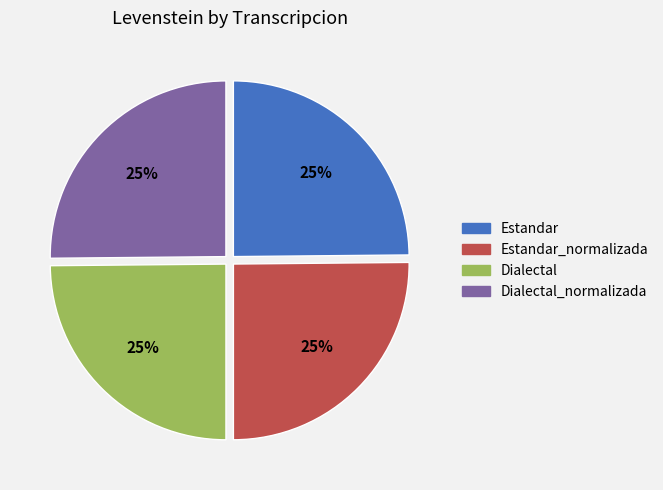

Is it true that Dialectal is 37% of the pie?

False